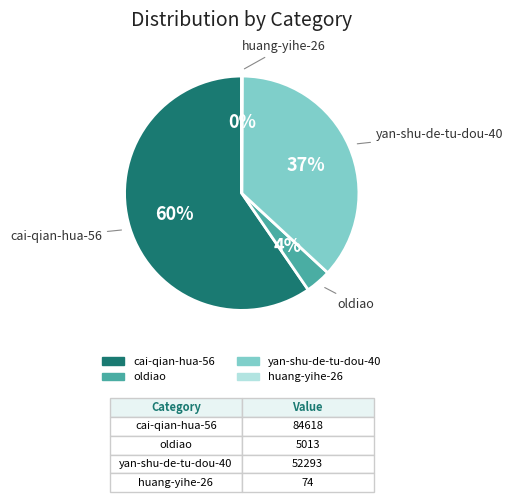

What is the largest slice in the pie chart?

cai-qian-hua-56